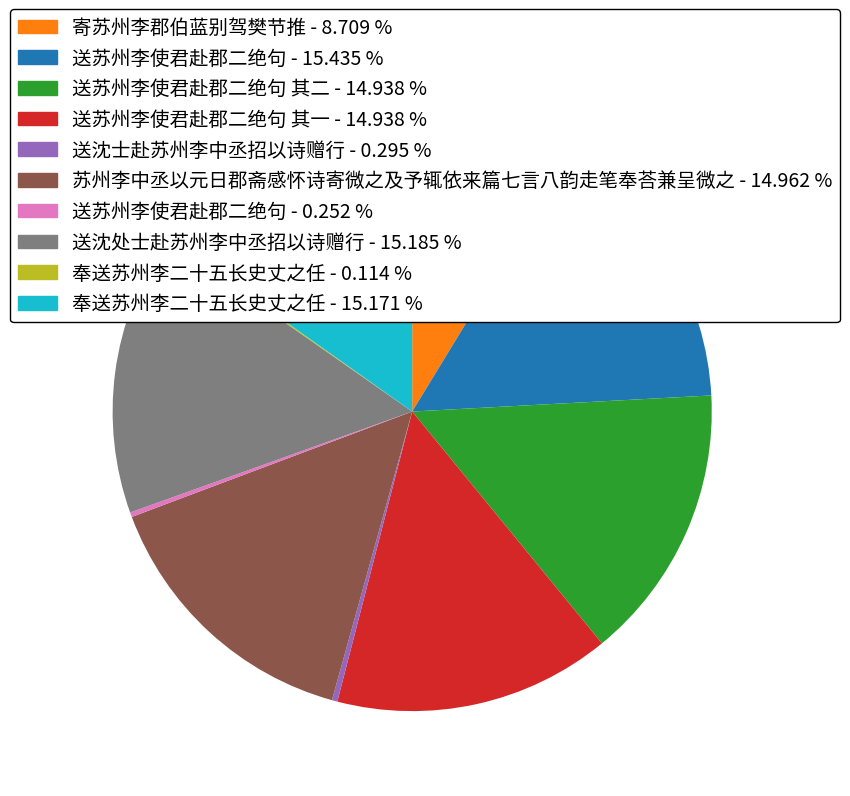

Is there any slice that represents more than half of the pie?

No